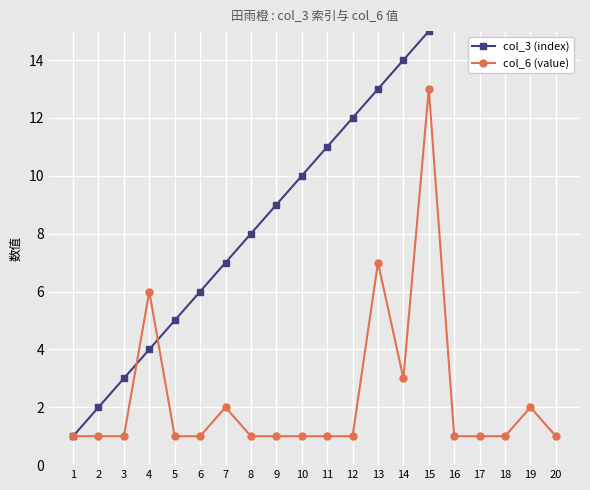

At which category does col_6 (value) reach its first local peak?

4